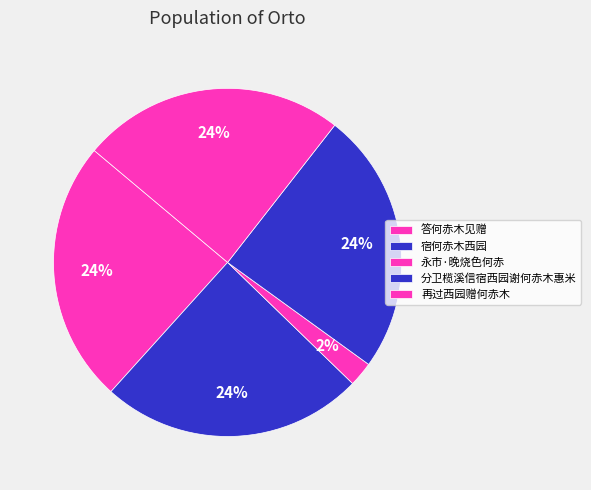

How many segments does this pie chart have?

5